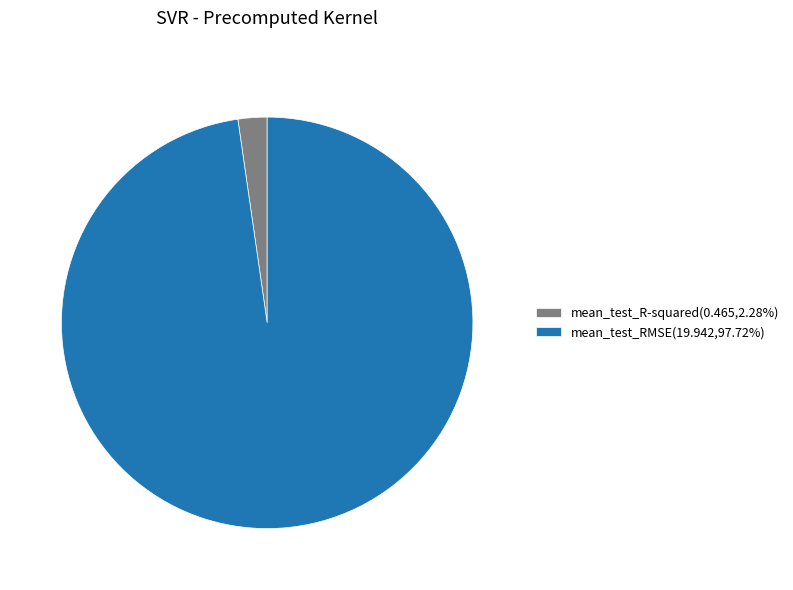

The mean_test_R-squared slice represents 2% of the pie. True or false?

True